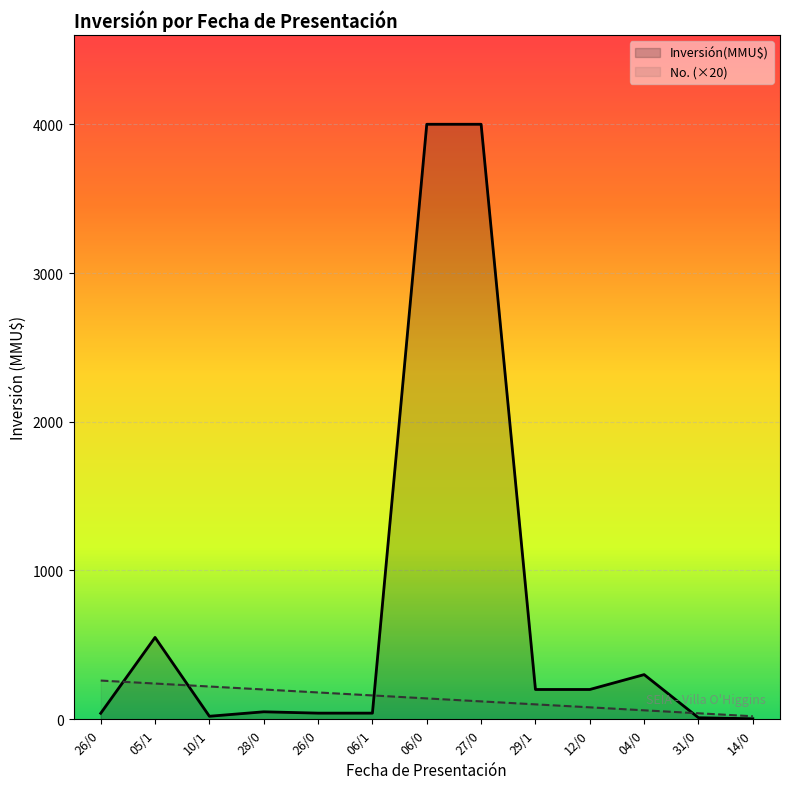

How many distinct data groups are displayed?

2